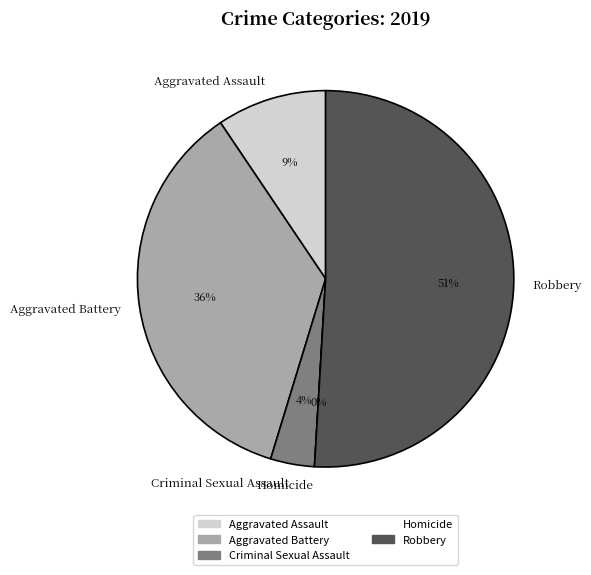

The Aggravated Battery slice represents 25% of the pie. True or false?

False